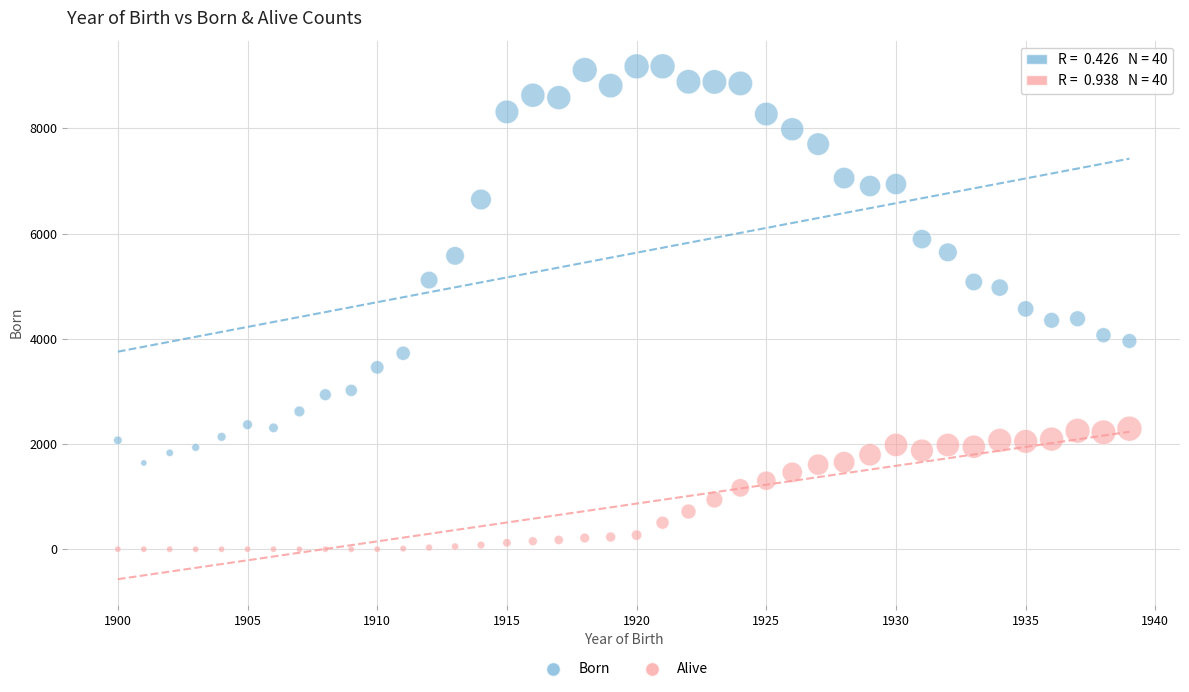

What is the X range (max minus min) for the scatter plot?

39